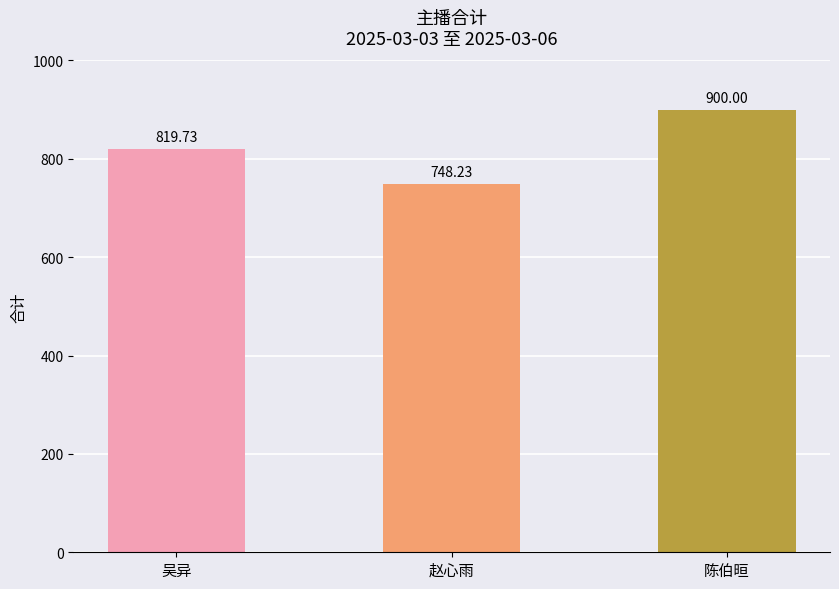

Which label corresponds to the largest value in the chart?

陈伯晅